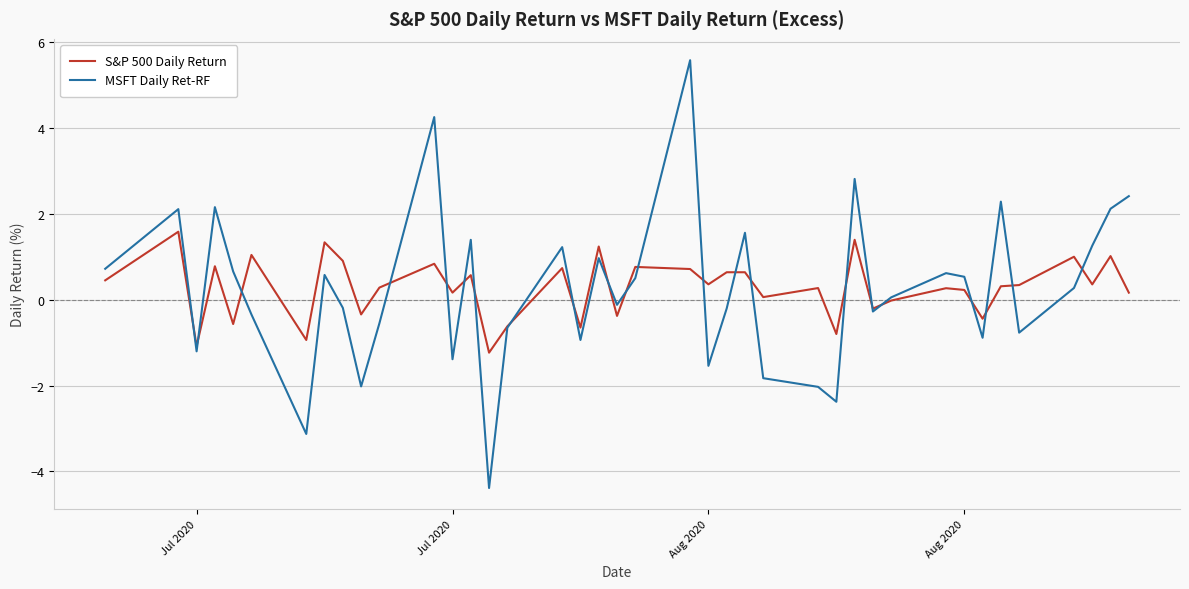

How many lines are shown in the chart?

2